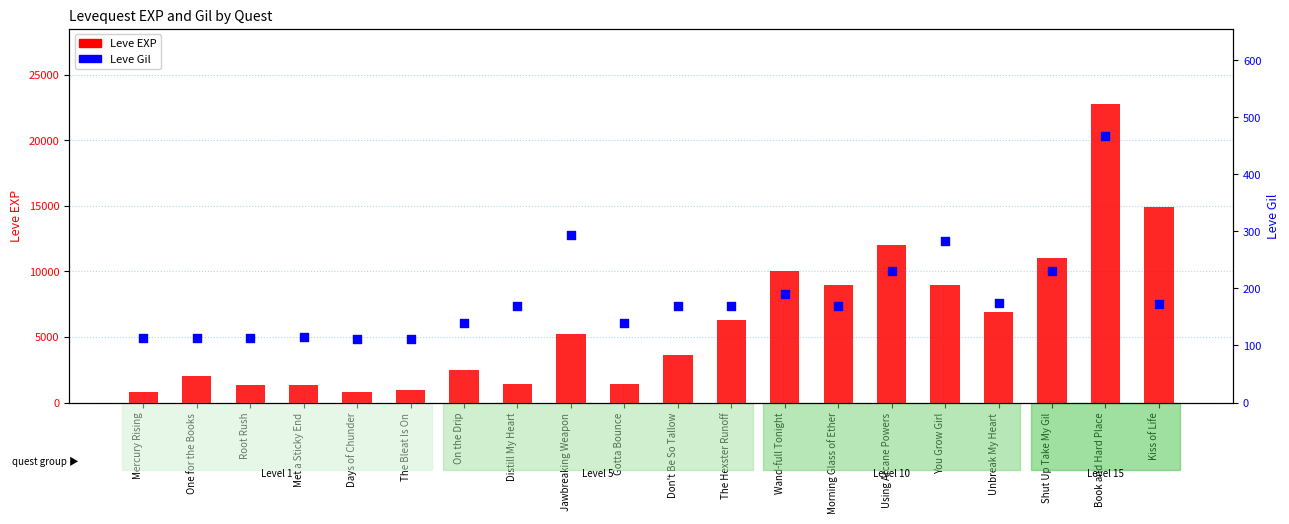

Which series reaches the minimum Y coordinate?

Leve Gil